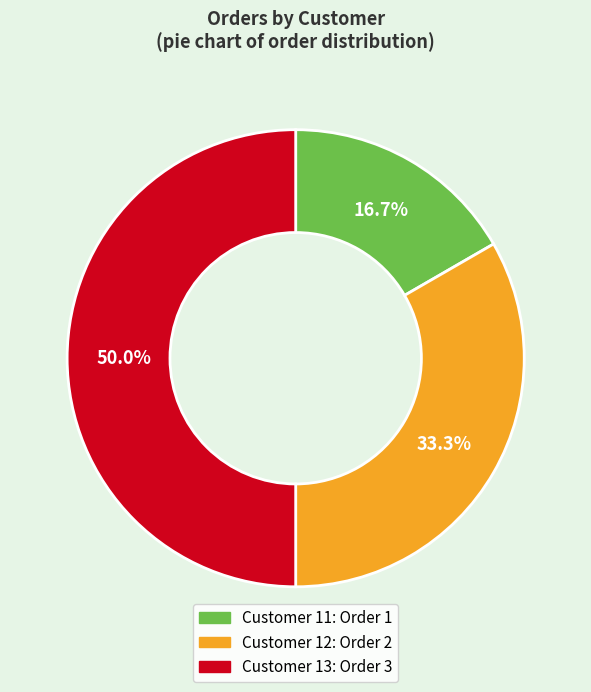

Which slice is the largest?

Customer 13